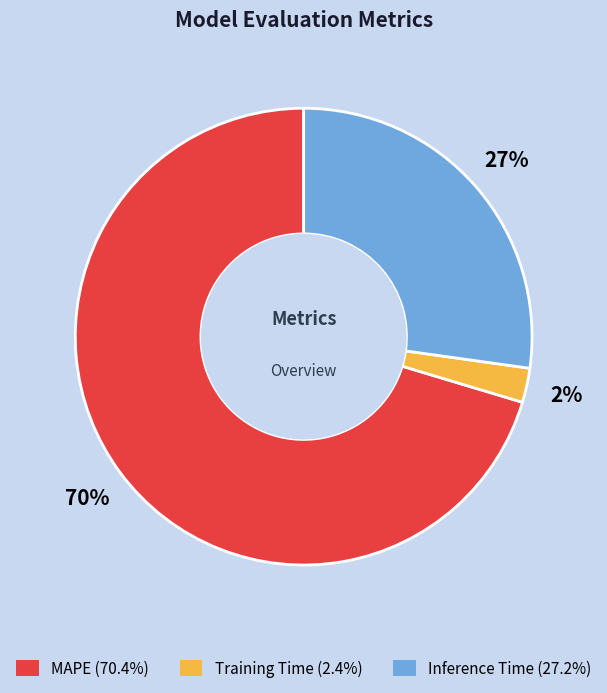

Is the sum of Training Time and MAPE greater than half?

Yes